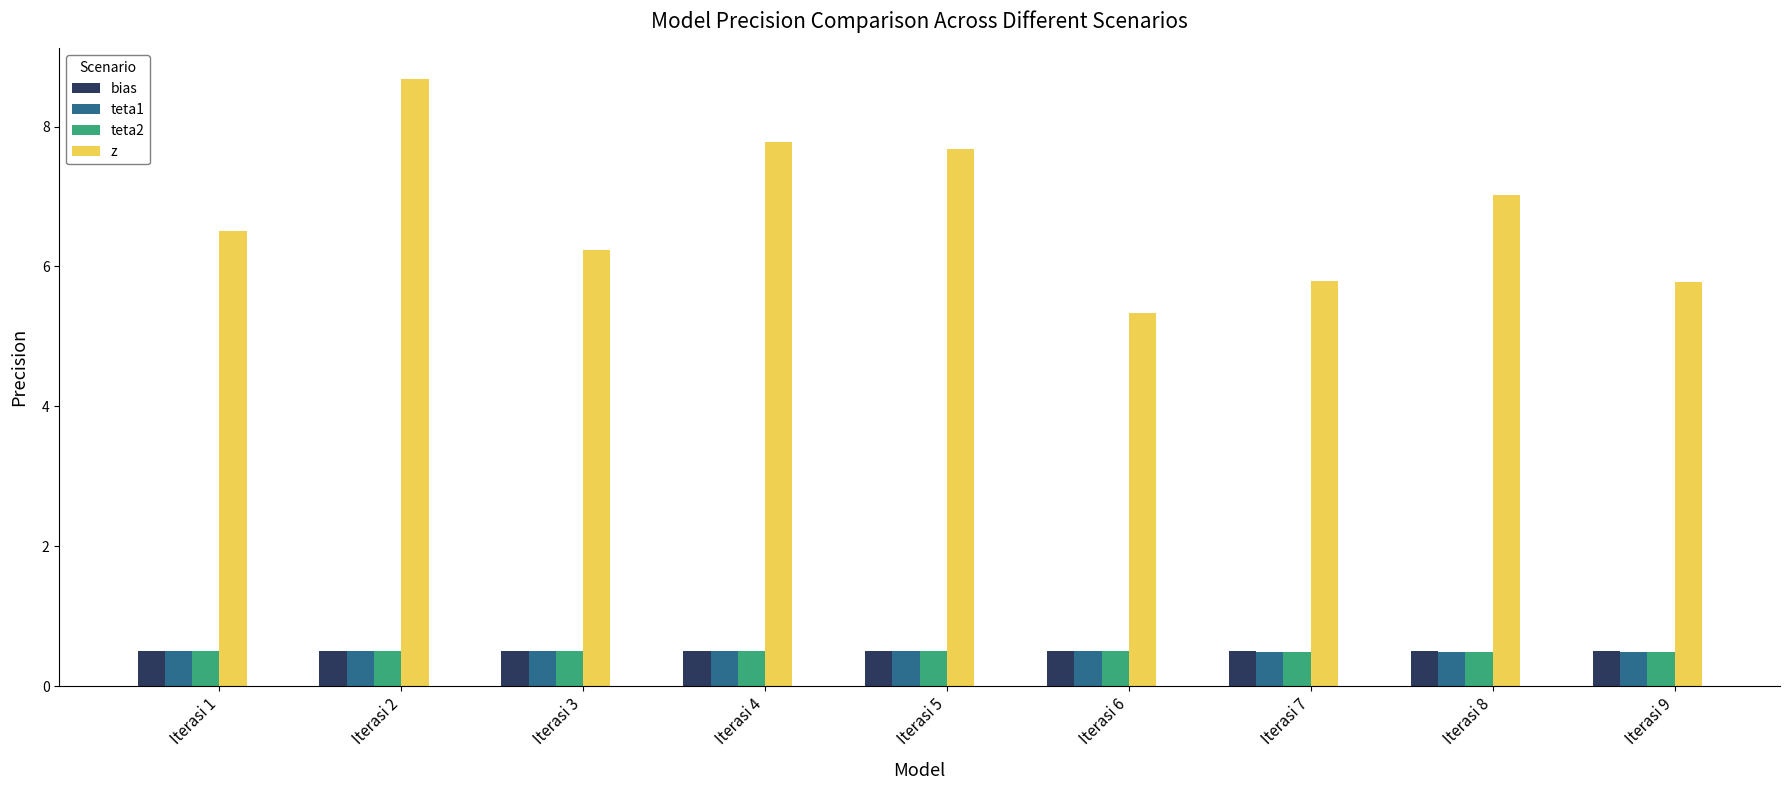

How many bars are there in total?

36